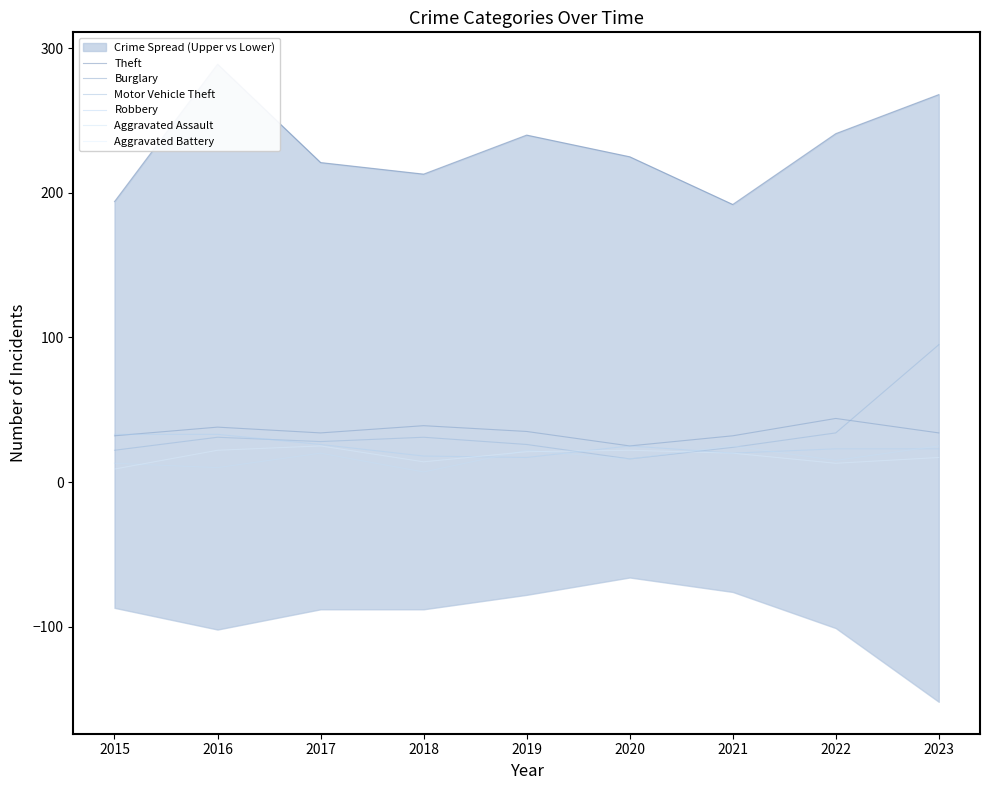

What is the difference between the second highest and second lowest values in the Aggravated Assault series?

15